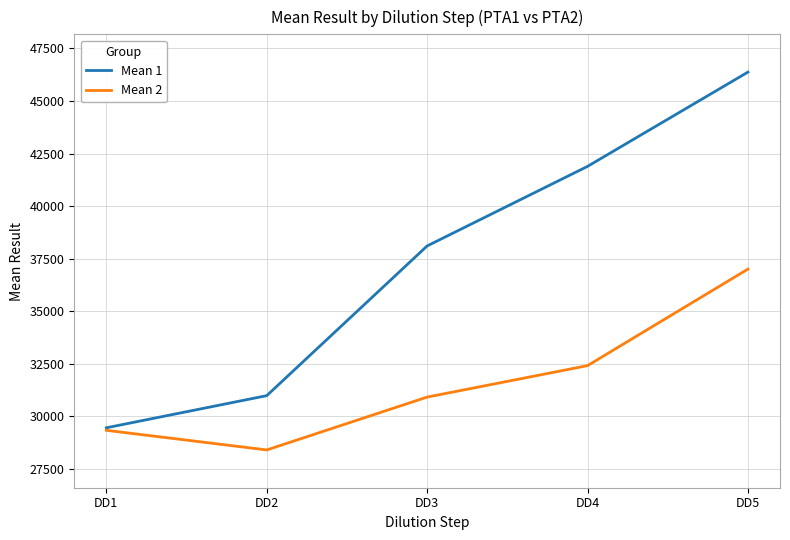

Rank the series by their average value, from highest to lowest.

Mean 1, Mean 2